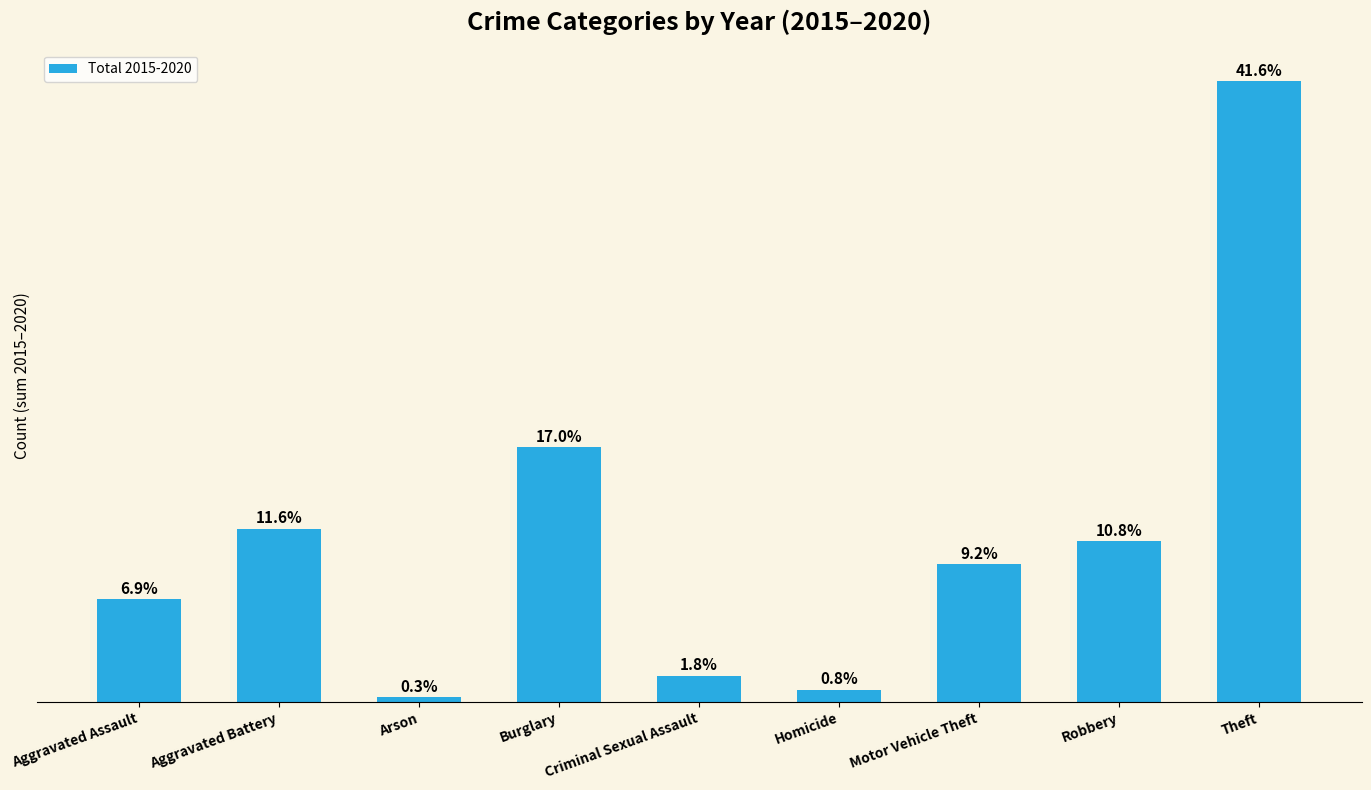

What is the sum of all values?

19515